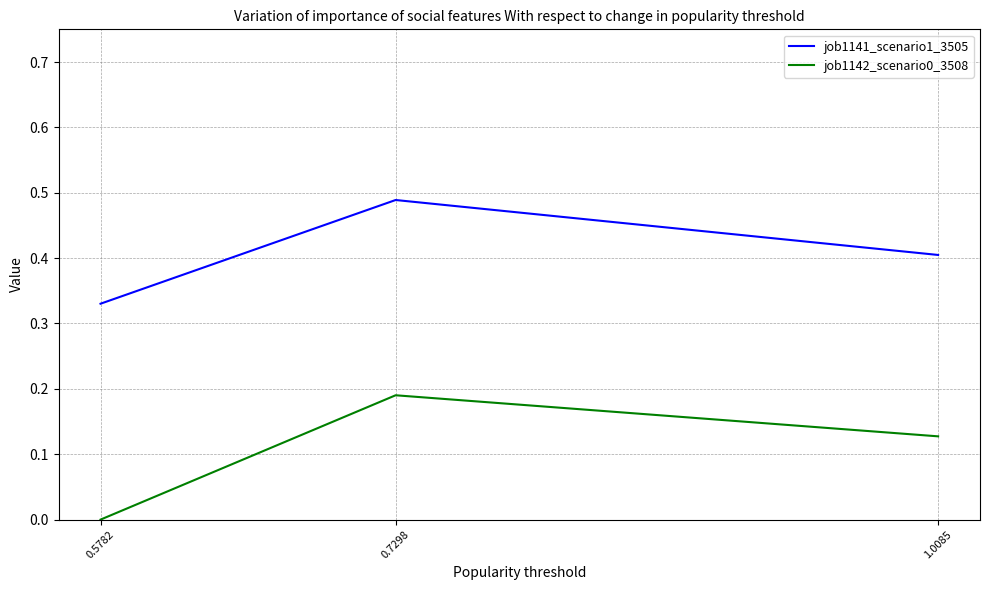

At how many categories does at least one series exceed 0?

3